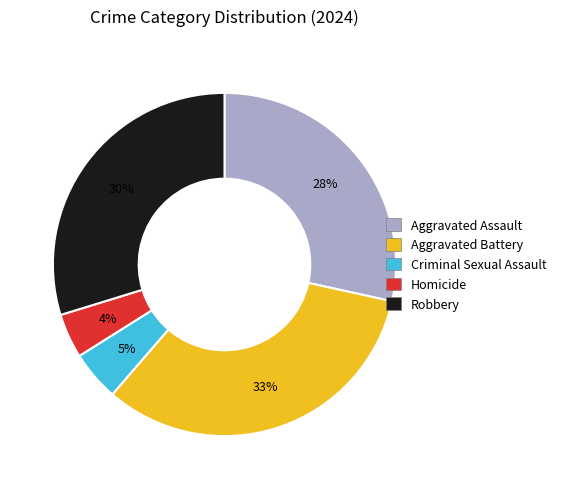

To the nearest percent, what is the difference between the largest and smallest slice percentages?

29%